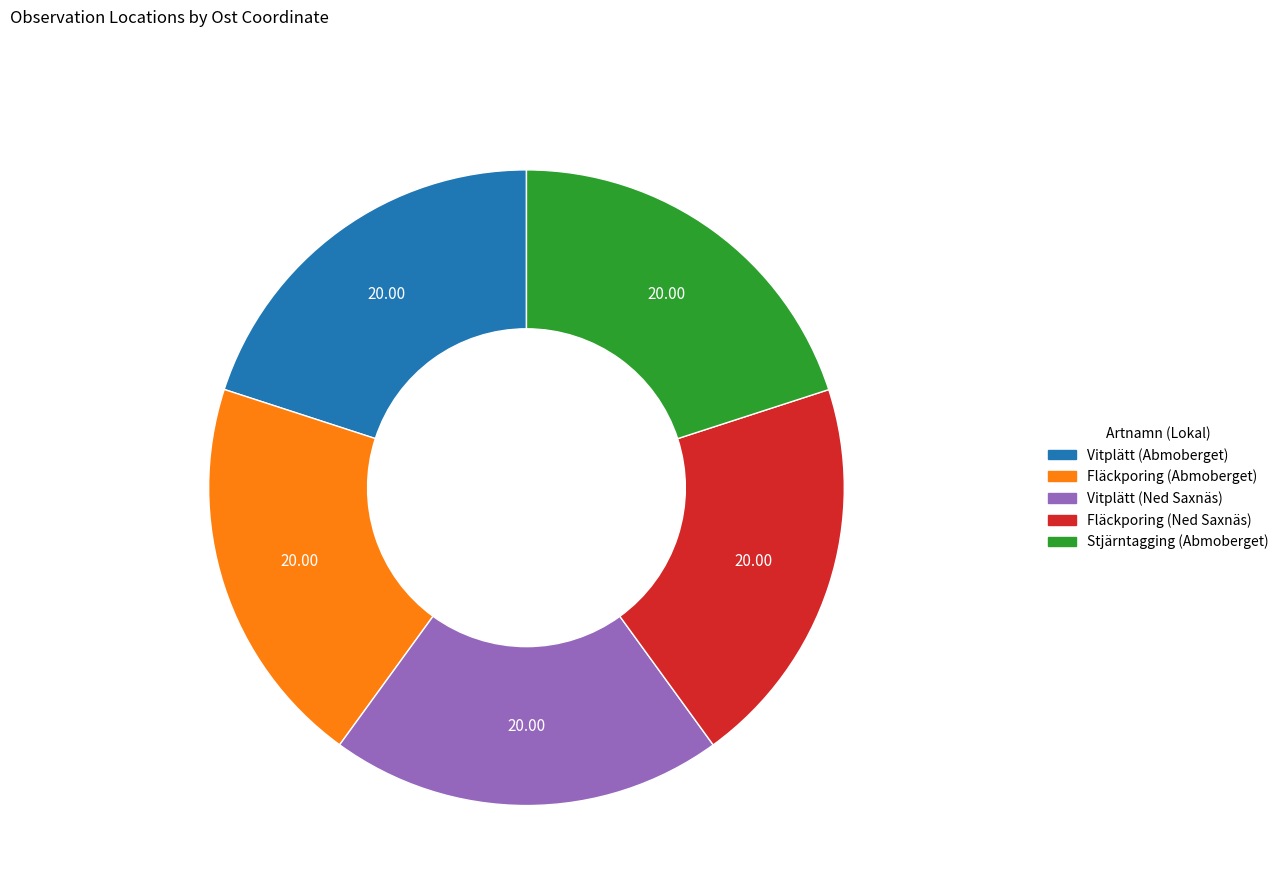

Do Vitplätt (Ned Saxnäs) and Fläckporing (Abmoberget) together represent more than half of the pie?

No